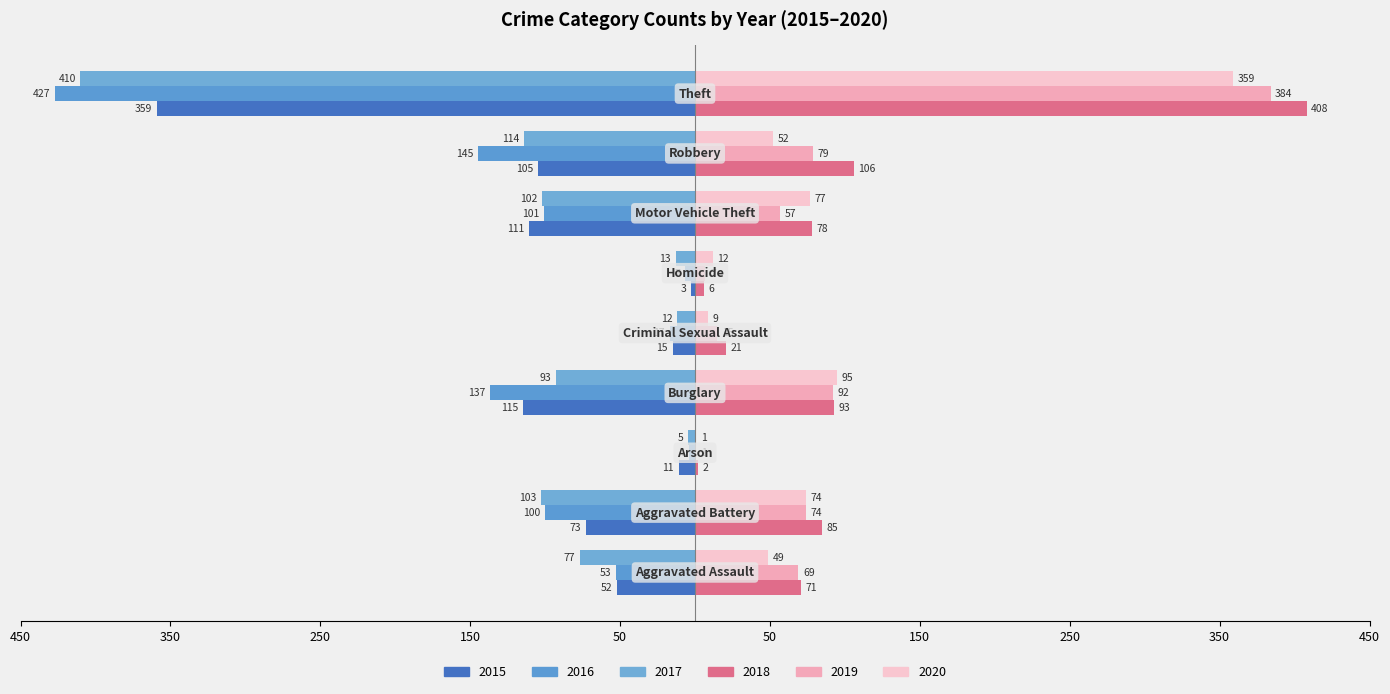

What is the average value of the 2018 series?

97